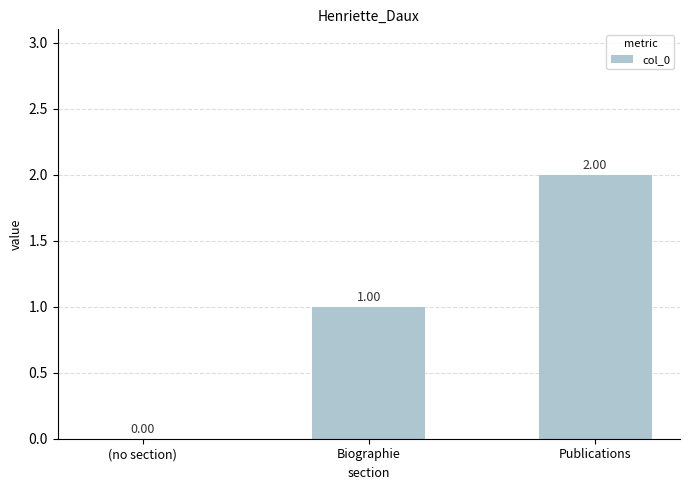

Reading right to left, extract all data points from this chart.

Publications=2	Biographie=1	(no section)=0